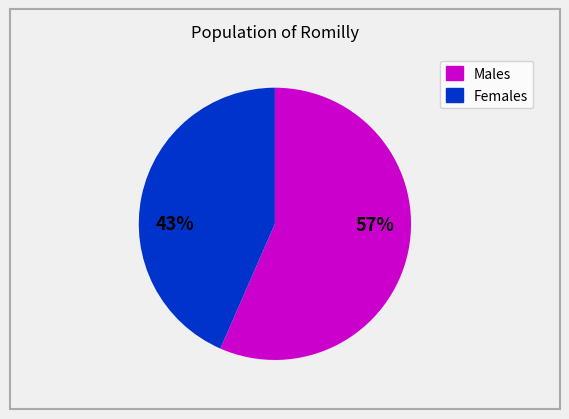

To the nearest percent, what is the average slice percentage?

50%